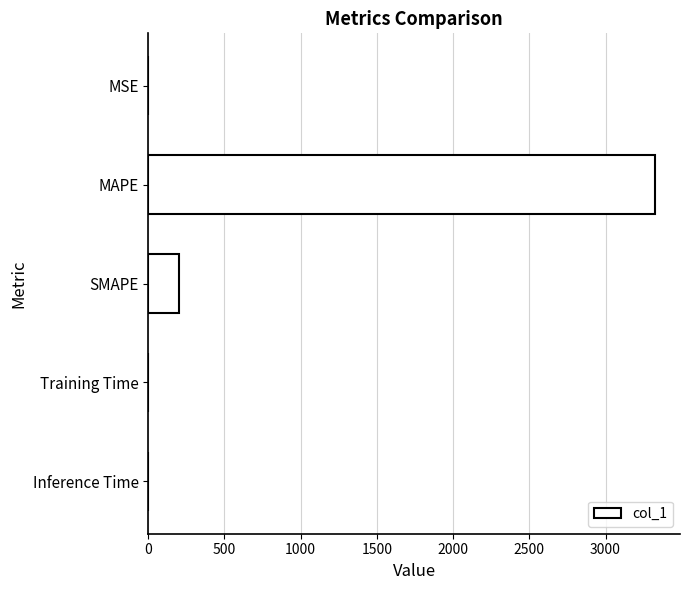

What is the maximum value shown in the chart?

3322.6